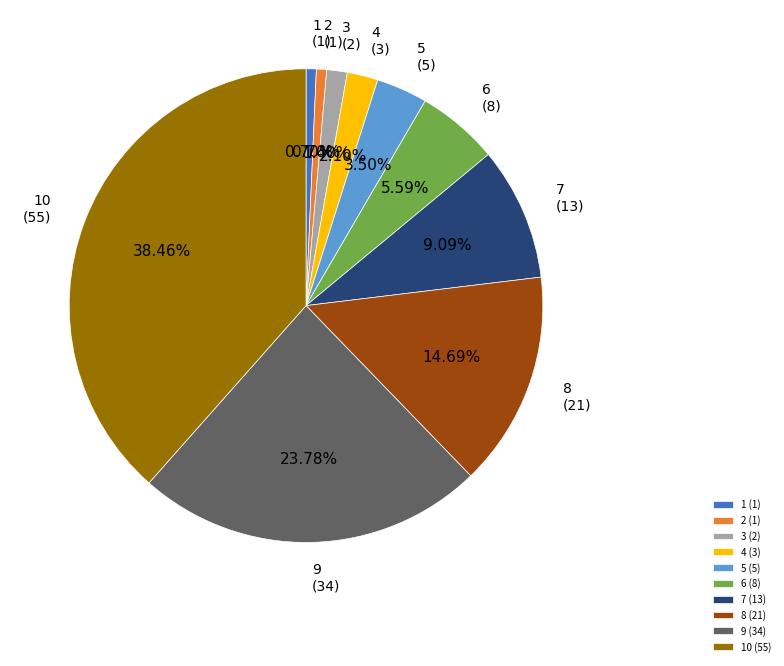

What is the total percentage of 7 and 9?

32.9%